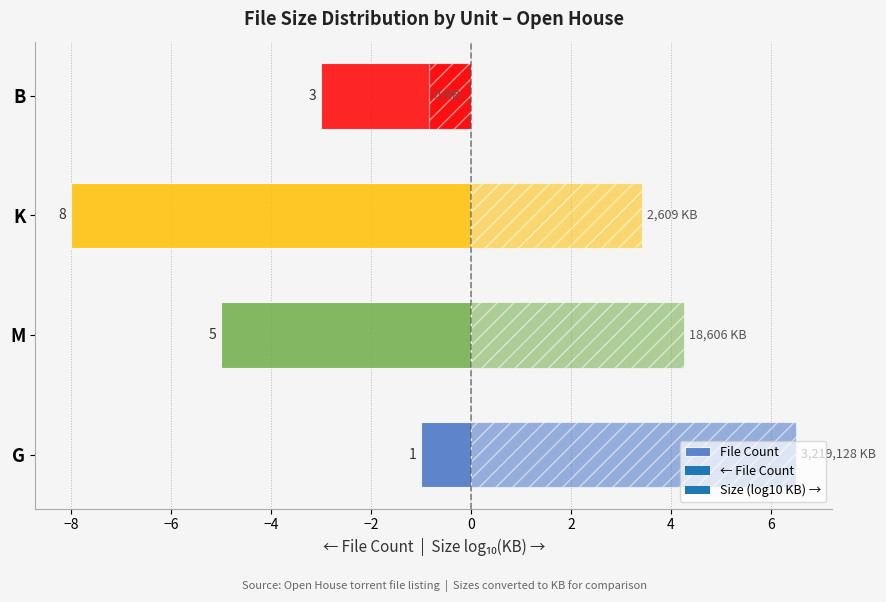

What is the minimum value shown in the chart?

-8